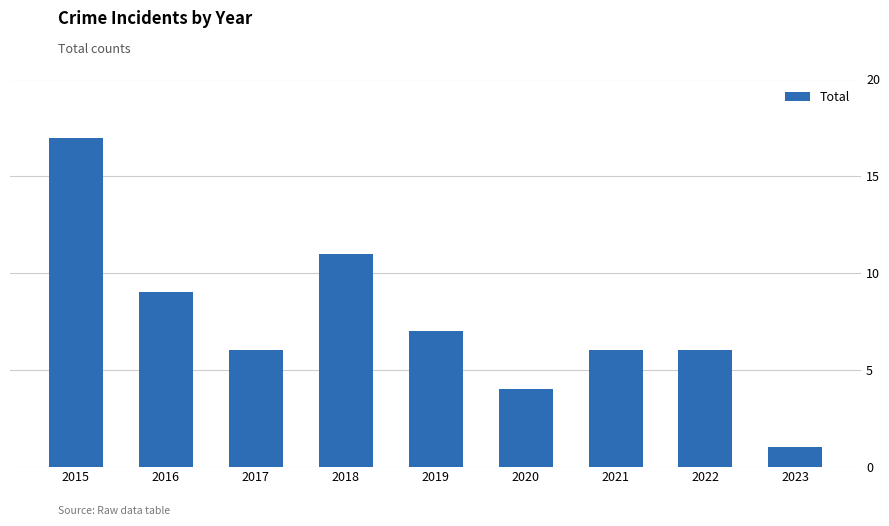

Which has a higher value, 2016 or 2015?

2015